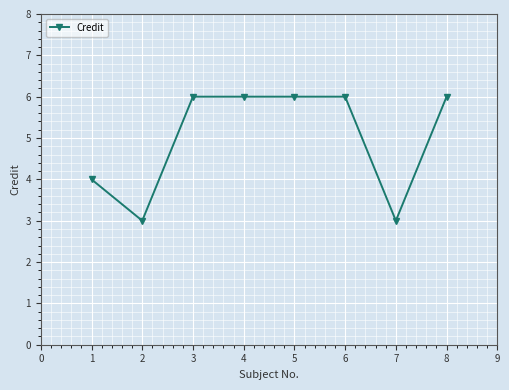

True or false: the data shows 10 at 8.

False